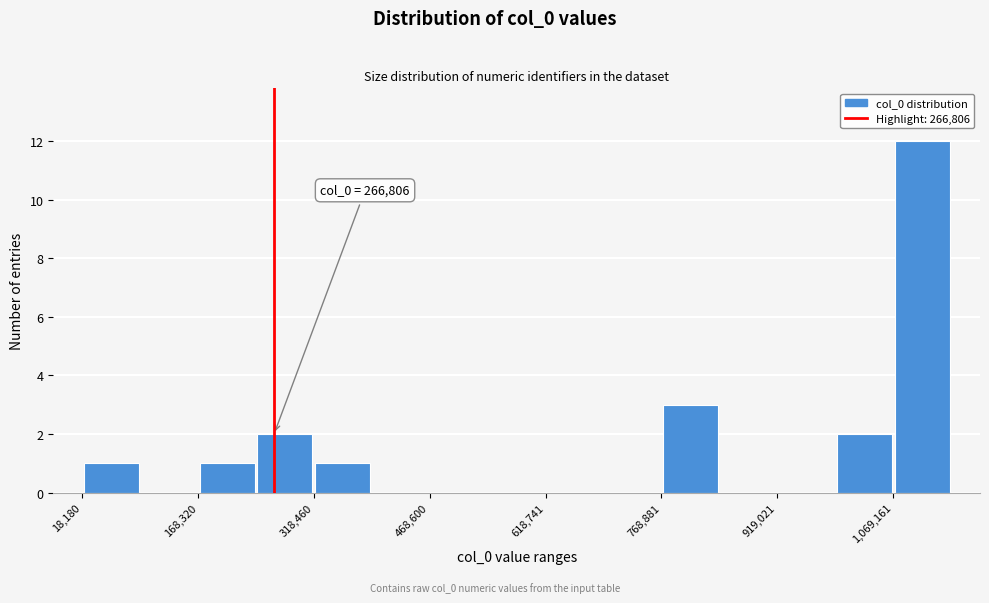

Read against the x-axis, roughly where is the centre of the tallest bar?

1100000